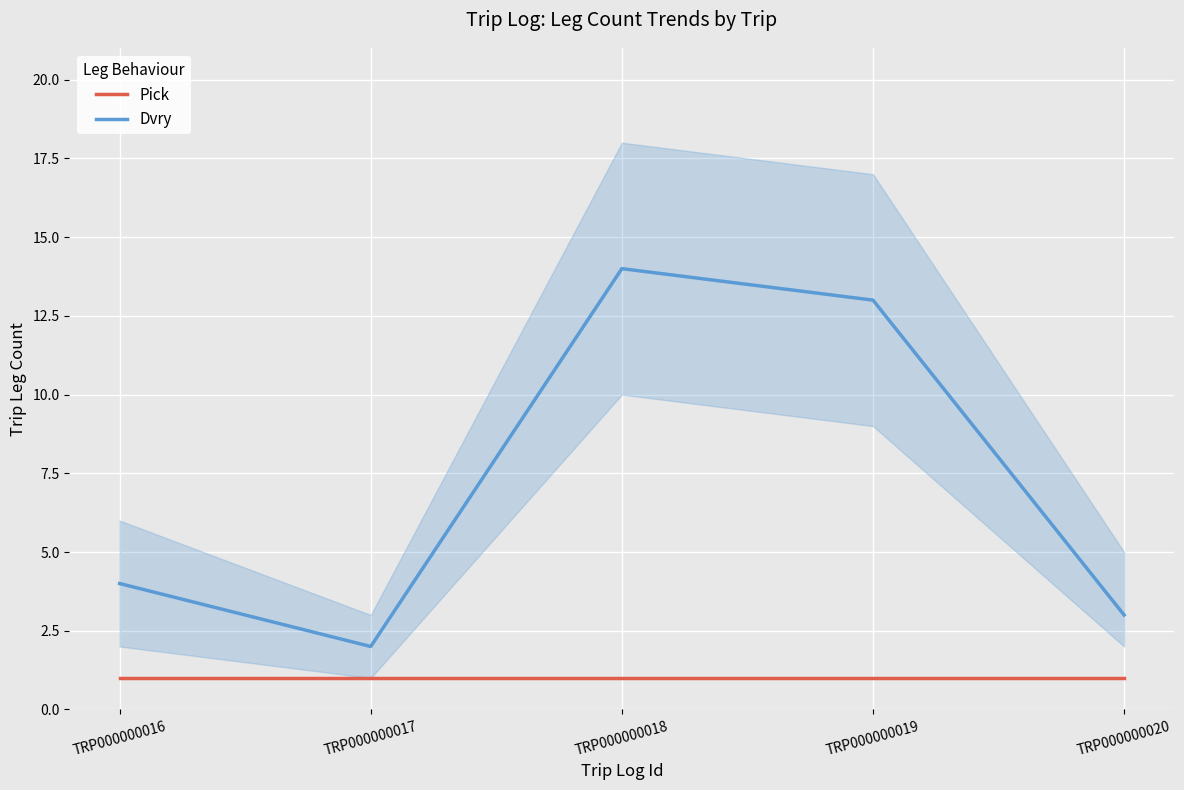

True or false: Dvry and Pick intersect in this chart.

False